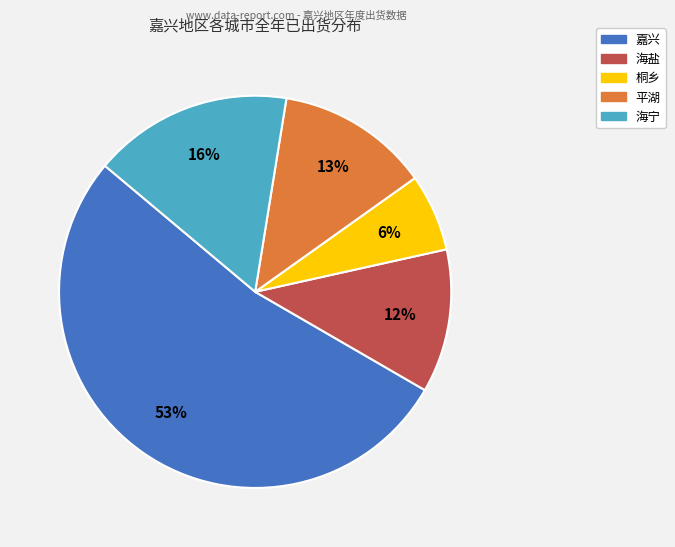

The 桐乡 slice represents 1% of the pie. True or false?

False